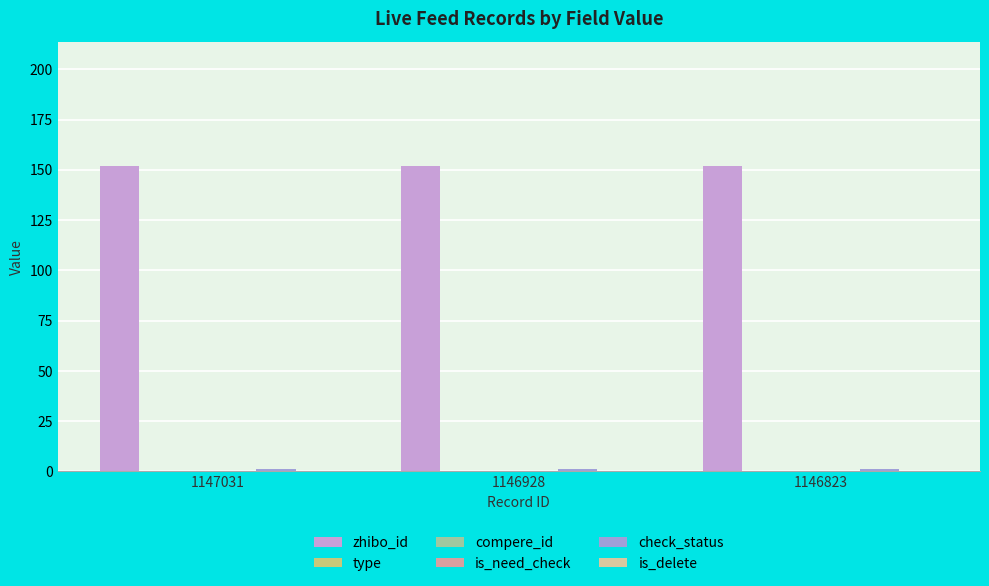

What is the average value of the check_status series?

1